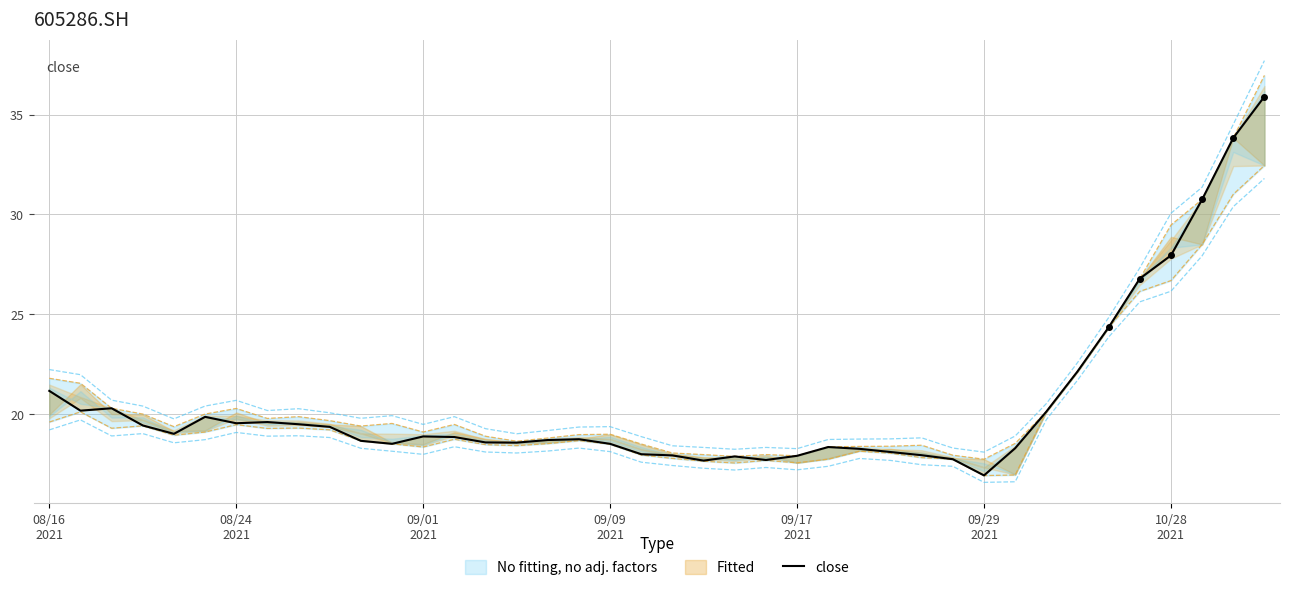

How many values are below 18?

8